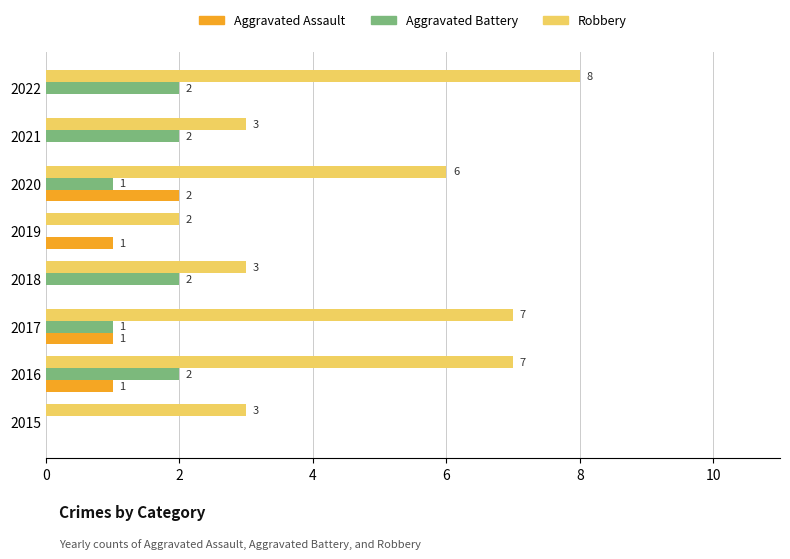

What is the sum of all Aggravated Battery values?

10